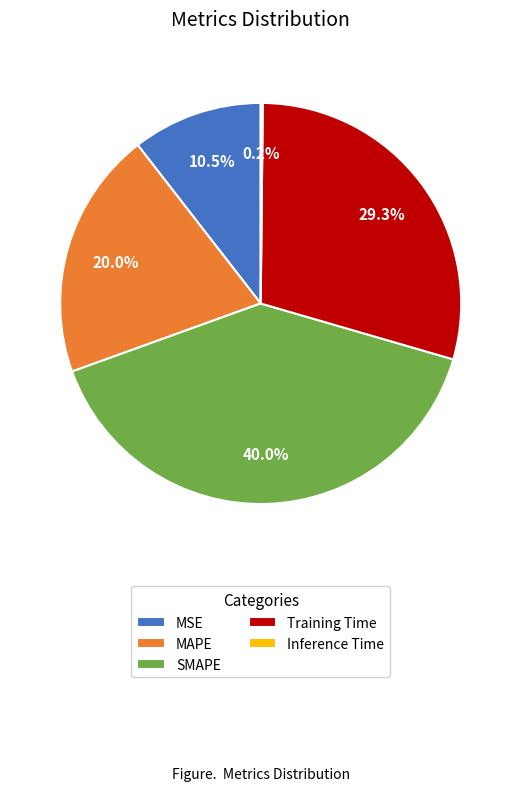

Which has a higher value, MAPE or MSE?

MAPE